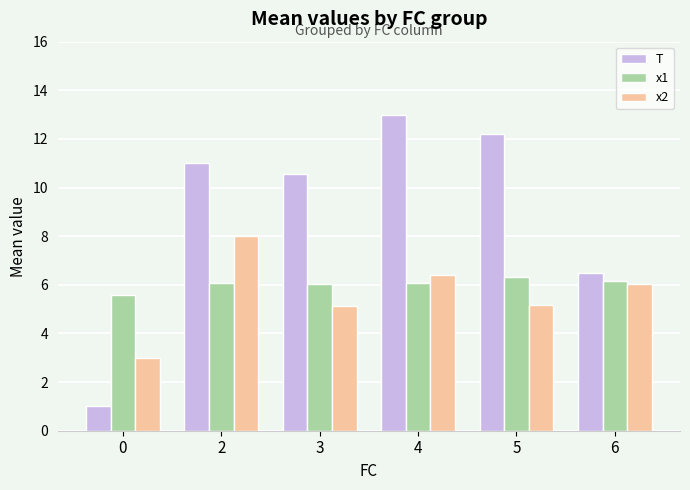

Does the chart contain stacked bars?

No